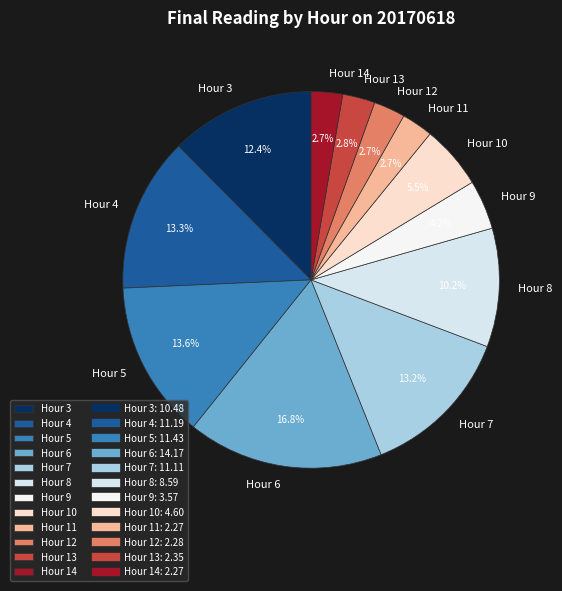

Approximately how many times larger is the value at Hour 4 compared to Hour 7?

1.0